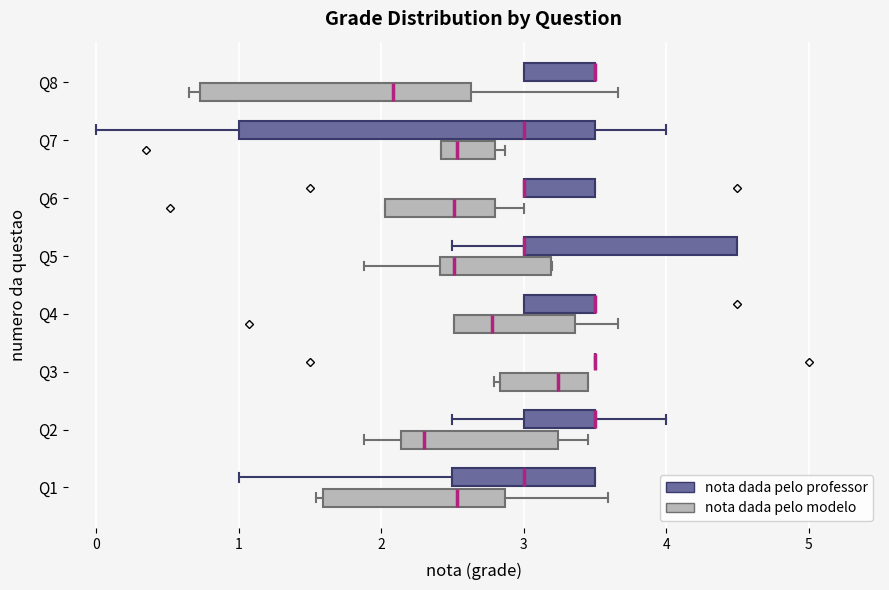

Reading bottom to top, read every box against the x-axis: the position of its median line, the range the box covers, and the ends of its whiskers. The values are not printed on the chart, so give them approximately, as read against the axis.

Q1 (nota dada pelo modelo): median 2.5, box 1.6 to 2.9, whiskers 1.5 to 3.6
Q1 (nota dada pelo professor): median 3.0, box 2.5 to 3.5, whiskers 1.0 to 3.5
Q2 (nota dada pelo modelo): median 2.3, box 2.1 to 3.2, whiskers 1.9 to 3.5
Q2 (nota dada pelo professor): median 3.5 (drawn on the box's right edge), box 3.0 to 3.5, whiskers 2.5 to 4.0
Q3 (nota dada pelo modelo): median 3.2, box 2.8 to 3.5, whiskers 2.8 (just left of the box's left edge) to 3.5
Q3 (nota dada pelo professor): box collapsed to a line at 3.5, whiskers 3.5 to 3.5
Q4 (nota dada pelo modelo): median 2.8, box 2.5 to 3.4, whiskers 2.5 to 3.7
Q4 (nota dada pelo professor): median 3.5 (drawn on the box's right edge), box 3.0 to 3.5, whiskers 3.0 to 3.5
Q5 (nota dada pelo modelo): median 2.5, box 2.4 to 3.2, whiskers 1.9 to 3.2
Q5 (nota dada pelo professor): median 3.0 (drawn on the box's left edge), box 3.0 to 4.5, whiskers 2.5 to 4.5
Q6 (nota dada pelo modelo): median 2.5, box 2.0 to 2.8, whiskers 2.0 to 3.0
Q6 (nota dada pelo professor): median 3.0 (drawn on the box's left edge), box 3.0 to 3.5, whiskers 3.0 to 3.5
Q7 (nota dada pelo modelo): median 2.5, box 2.4 to 2.8, whiskers 2.4 to 2.9
Q7 (nota dada pelo professor): median 3.0, box 1.0 to 3.5, whiskers 0.0 to 4.0
Q8 (nota dada pelo modelo): median 2.1, box 0.7 to 2.6, whiskers 0.7 (just left of the box's left edge) to 3.7
Q8 (nota dada pelo professor): median 3.5 (drawn on the box's right edge), box 3.0 to 3.5, whiskers 3.0 to 3.5